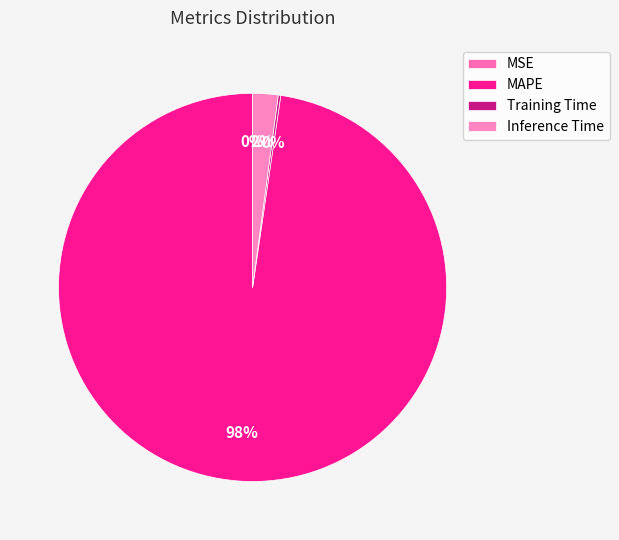

Is there a majority slice in this chart?

Yes